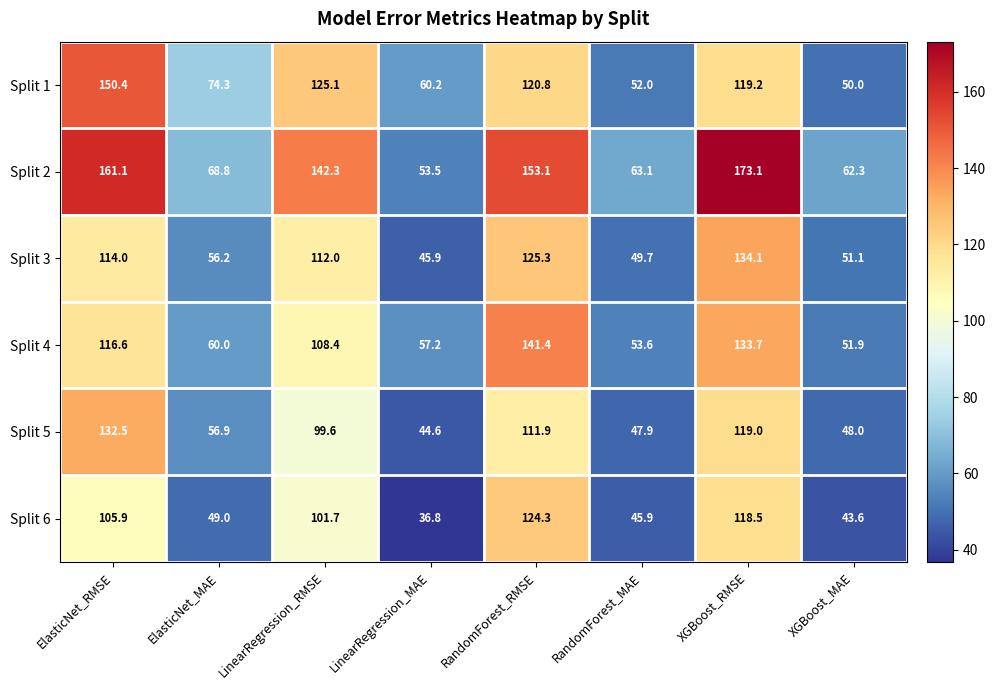

What is the sum of the Split 5 values at ElasticNet_RMSE and XGBoost_RMSE?

251.5